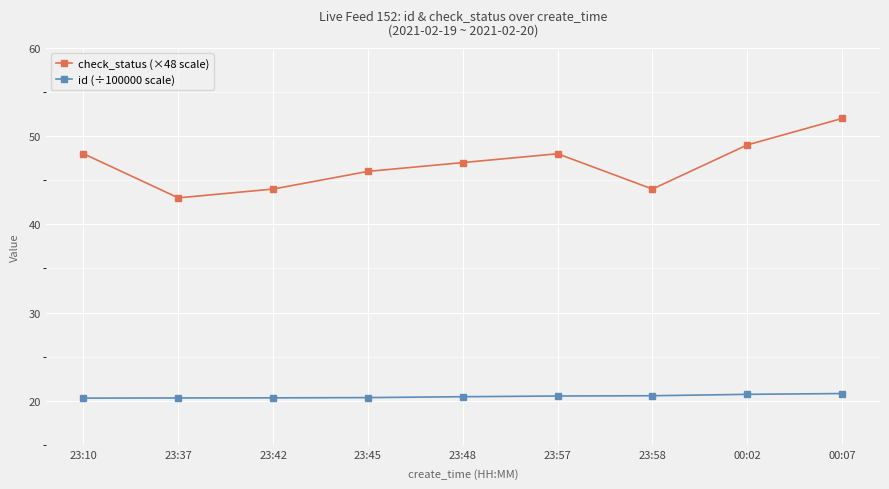

What is the average value of the id (÷100000 scale) series?

20.5